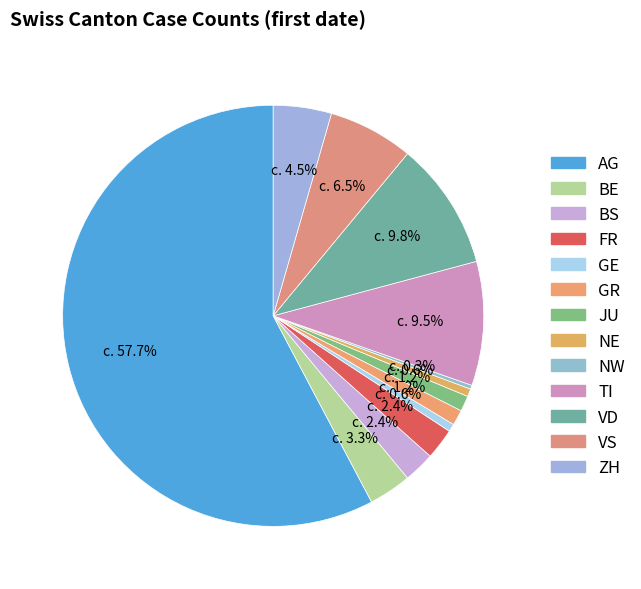

How many slices are in this pie chart?

13